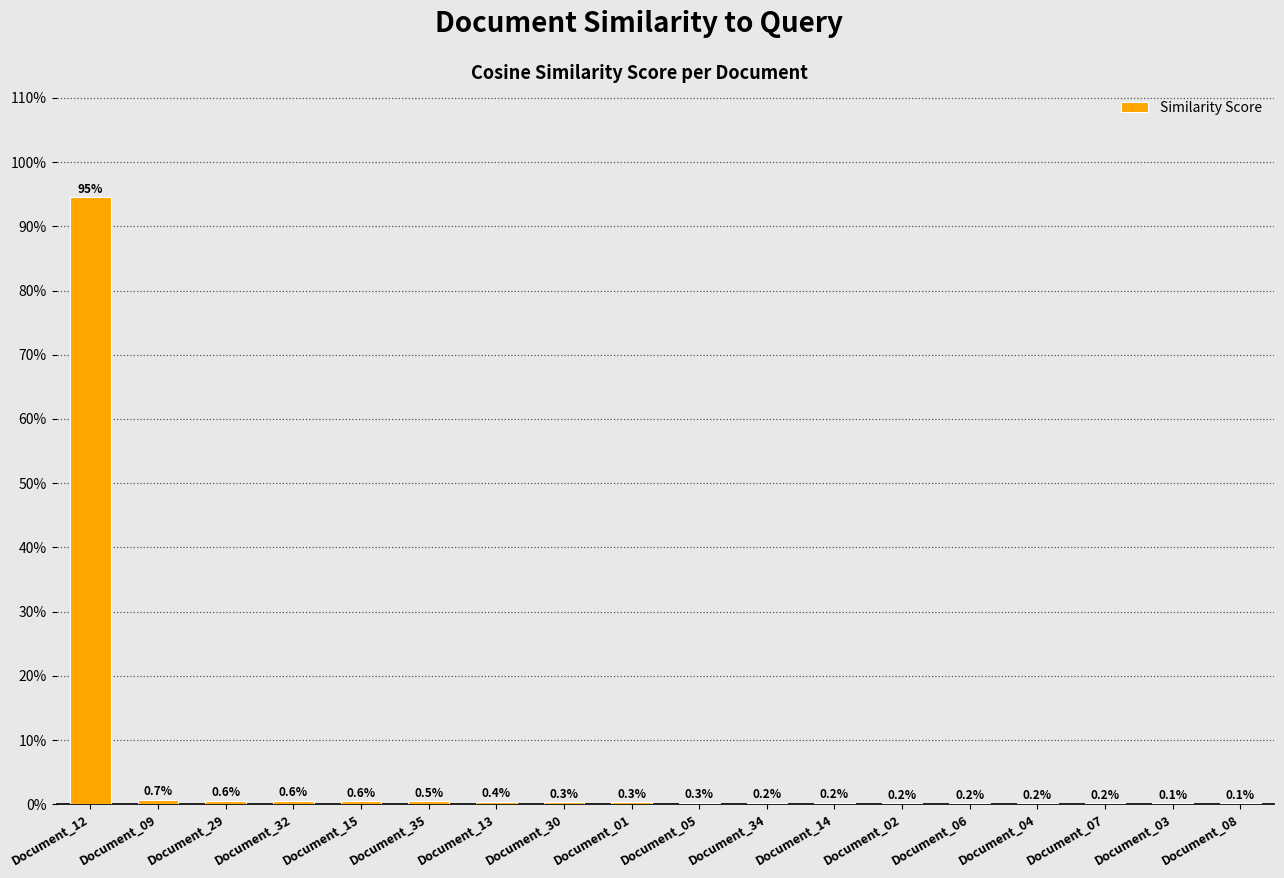

Are the bars horizontal?

No